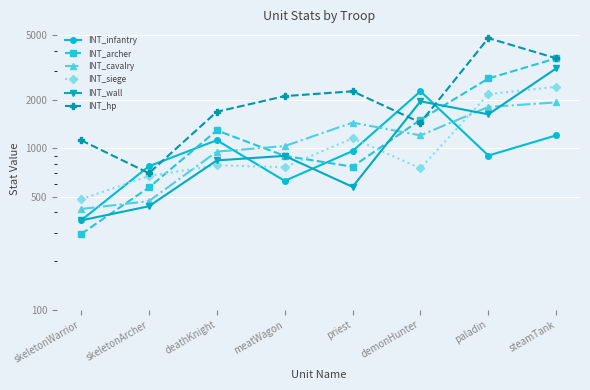

Where is the first local maximum for INT_infantry?

deathKnight